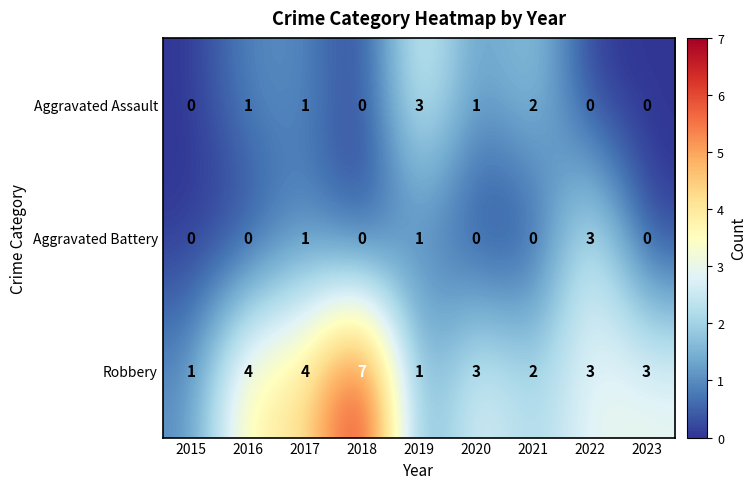

The value of Robbery at 2016 is 4. True or false?

True